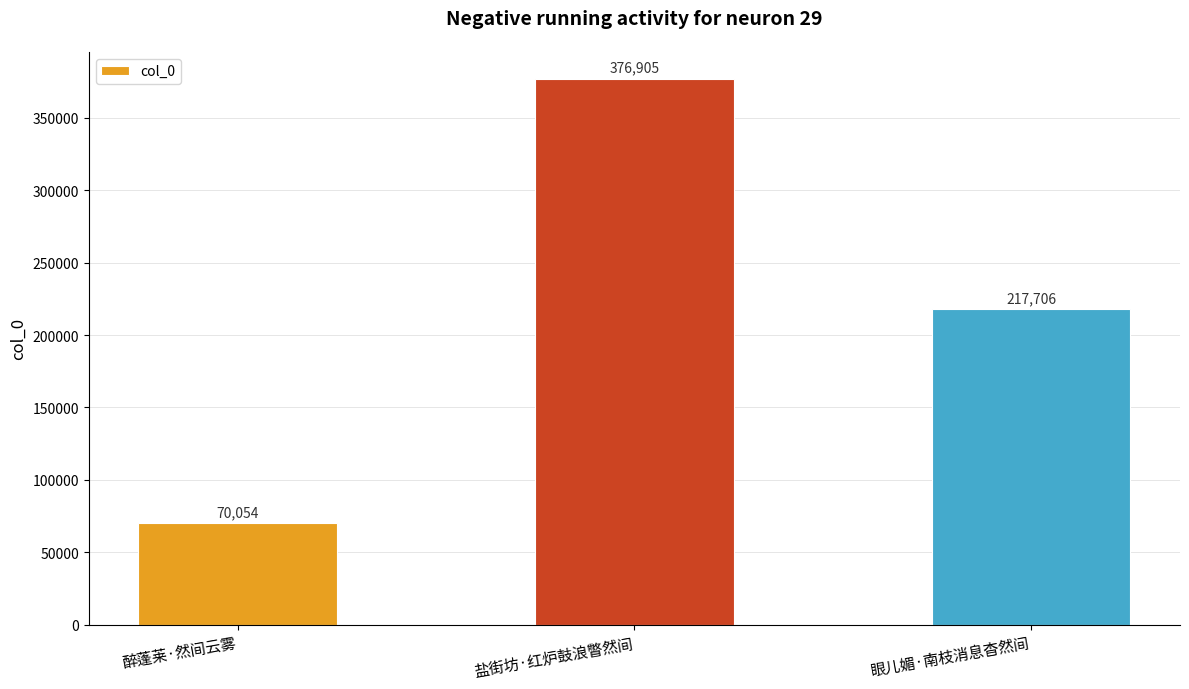

Rank the categories by value from highest to lowest.

盐街坊·红炉鼓浪瞥然间, 眼儿媚·南枝消息杳然间, 醉蓬莱·然间云雾